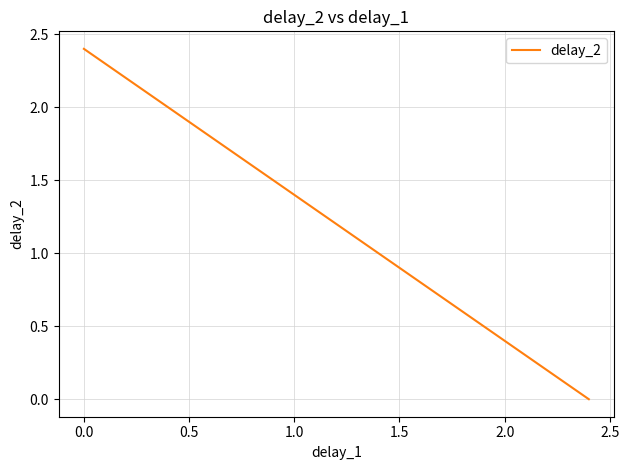

What is the difference between the maximum and second lowest values?

1.2